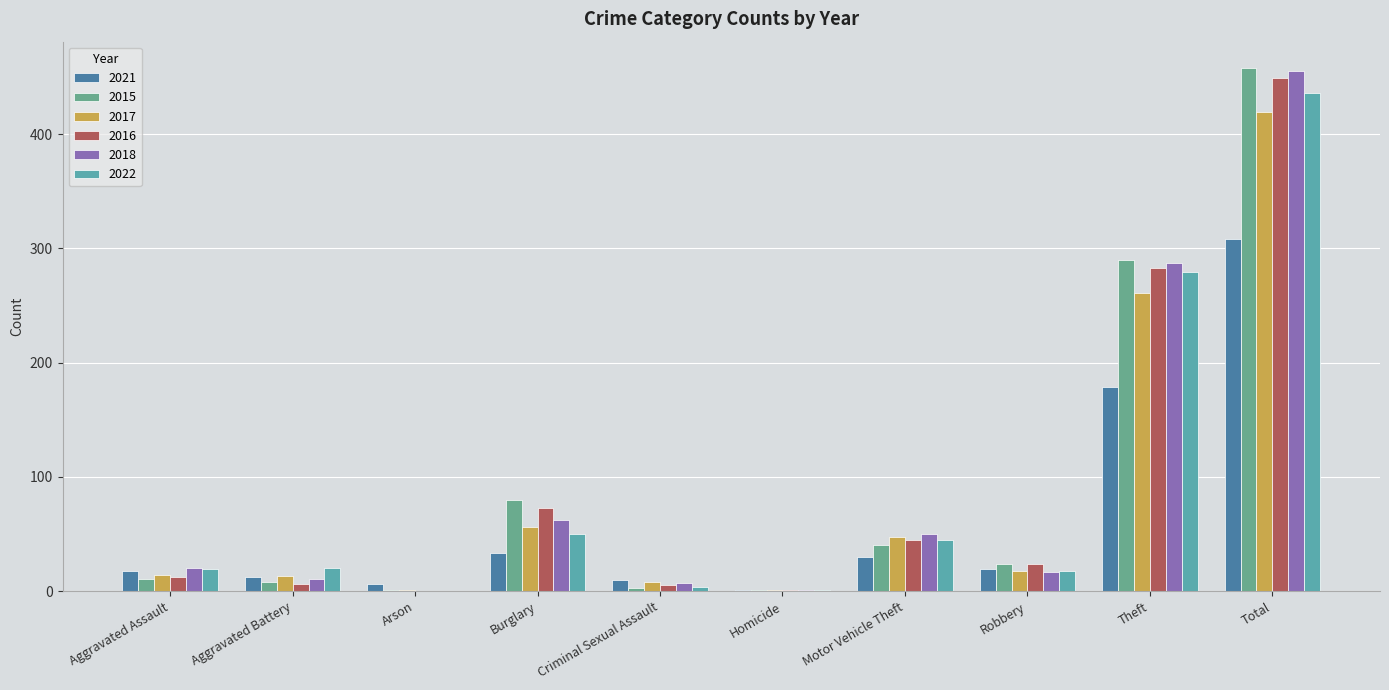

The value of 2017 at Theft is 118. True or false?

False